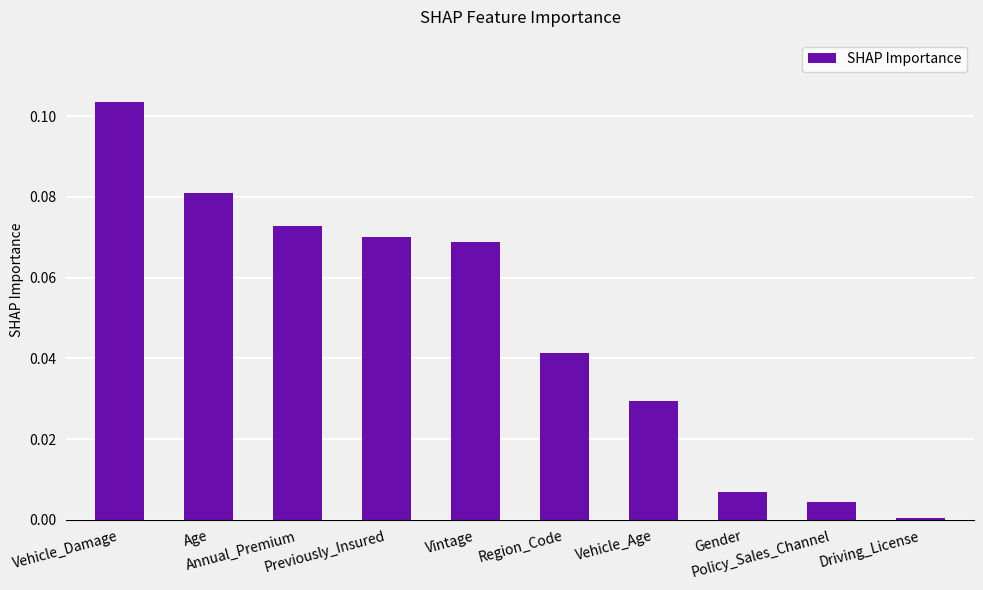

Between Previously_Insured and Annual_Premium, which is larger?

Annual_Premium